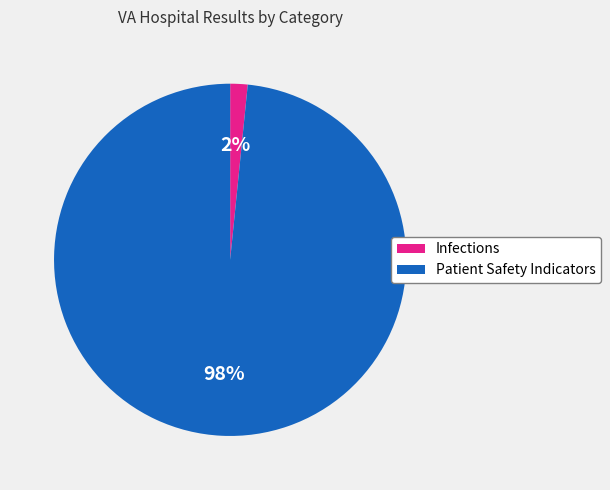

To the nearest percent, what is the average slice percentage?

50%